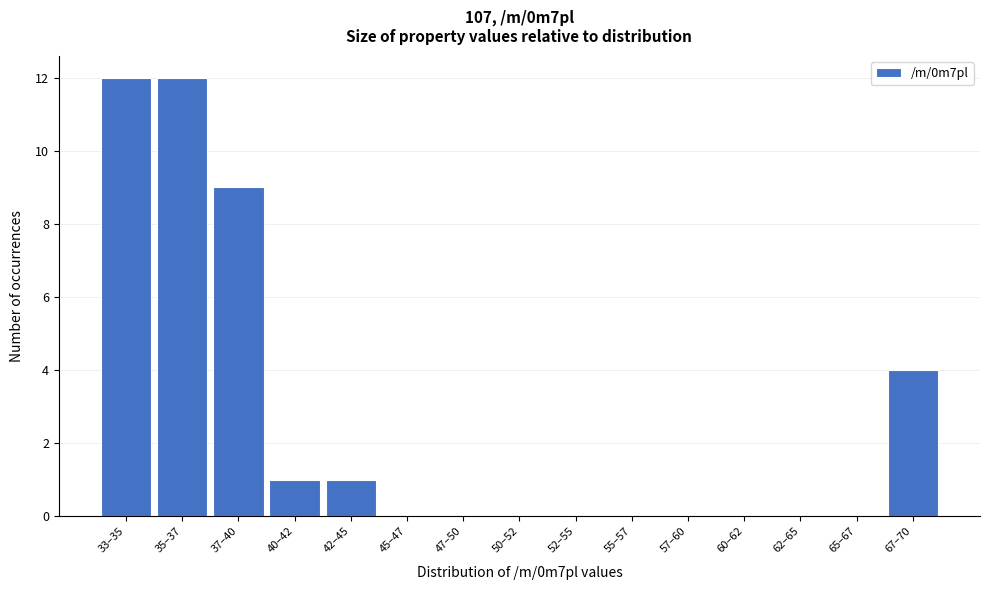

Reading left to right, transcribe all the data shown in this chart.

33–35=12	35–37=12	37–40=9	40–42=1	42–45=1	45–47=0	47–50=0	50–52=0	52–55=0	55–57=0	57–60=0	60–62=0	62–65=0	65–67=0	67–70=4